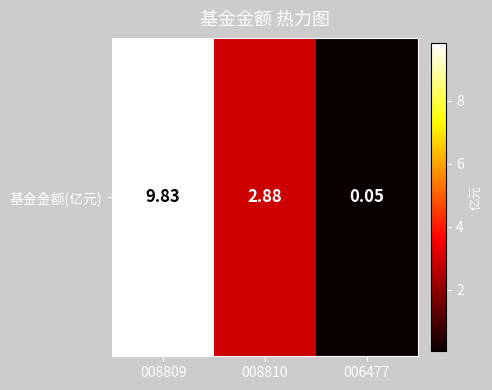

How many data points are above 2?

2